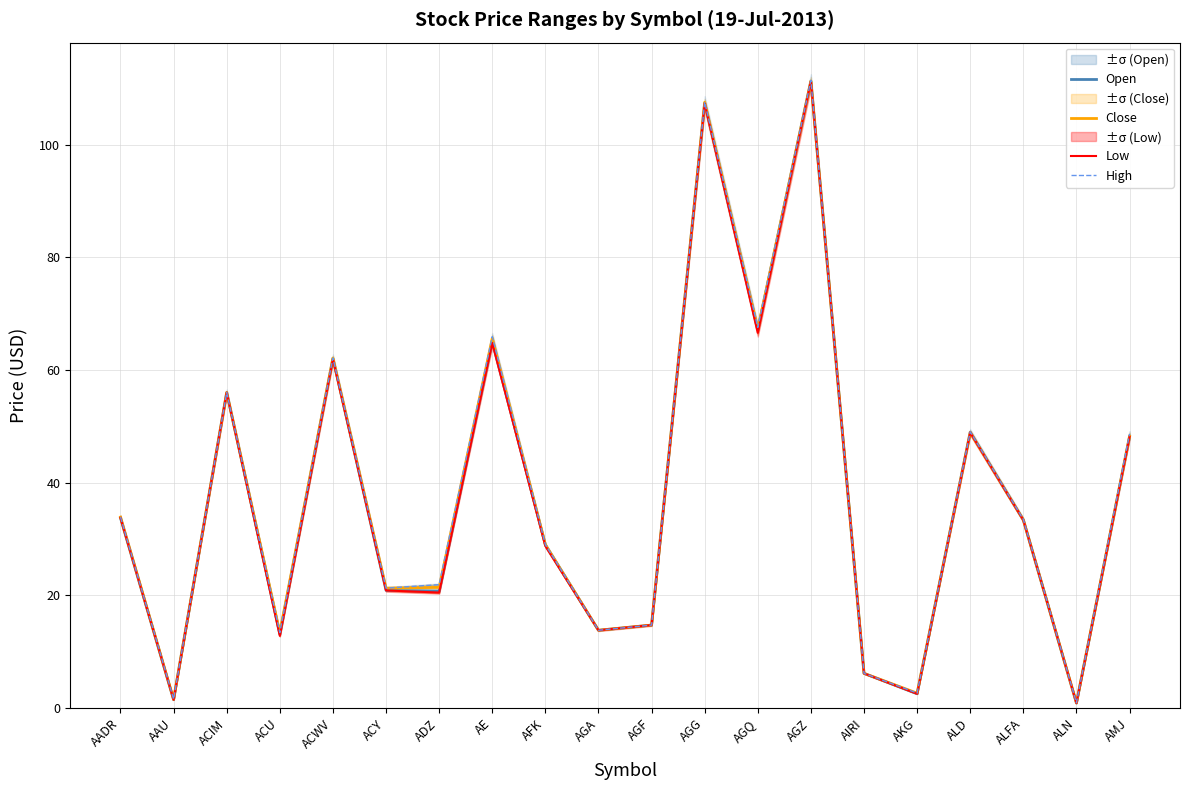

Reading left to right, extract all data points from this chart.

Open: AADR=33.7	AAU=1.5	ACIM=56.0	ACU=13.1	ACWV=62.0	ACY=20.9	ADZ=20.7	AE=65.1	AFK=29.0	AGA=13.8	AGF=14.7	AGG=107.4	AGQ=67.1	AGZ=111.3	AIRI=6.2	AKG=2.5	ALD=49.0	ALFA=33.4	ALN=0.9	AMJ=48.1
Close: AADR=33.9	AAU=1.5	ACIM=56.0	ACU=13.4	ACWV=62.1	ACY=21.3	ADZ=21.4	AE=65.6	AFK=29.0	AGA=13.8	AGF=14.7	AGG=107.5	AGQ=67.3	AGZ=111.3	AIRI=6.2	AKG=2.6	ALD=48.9	ALFA=33.4	ALN=0.9	AMJ=48.2
Low: AADR=33.7	AAU=1.5	ACIM=56.0	ACU=12.8	ACWV=61.9	ACY=20.9	ADZ=20.5	AE=64.8	AFK=28.8	AGA=13.8	AGF=14.7	AGG=107.3	AGQ=66.6	AGZ=111.2	AIRI=6.2	AKG=2.5	ALD=48.9	ALFA=33.4	ALN=0.9	AMJ=48.1
High: AADR=33.9	AAU=1.6	ACIM=56.0	ACU=13.4	ACWV=62.1	ACY=21.3	ADZ=21.9	AE=65.9	AFK=29.0	AGA=13.8	AGF=14.7	AGG=107.5	AGQ=67.6	AGZ=111.4	AIRI=6.2	AKG=2.7	ALD=49.0	ALFA=33.5	ALN=0.9	AMJ=48.7